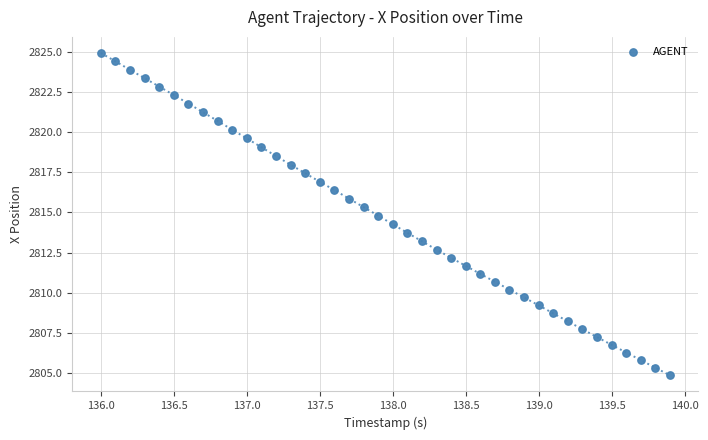

What is the range of Y values (max minus min)?

20.1